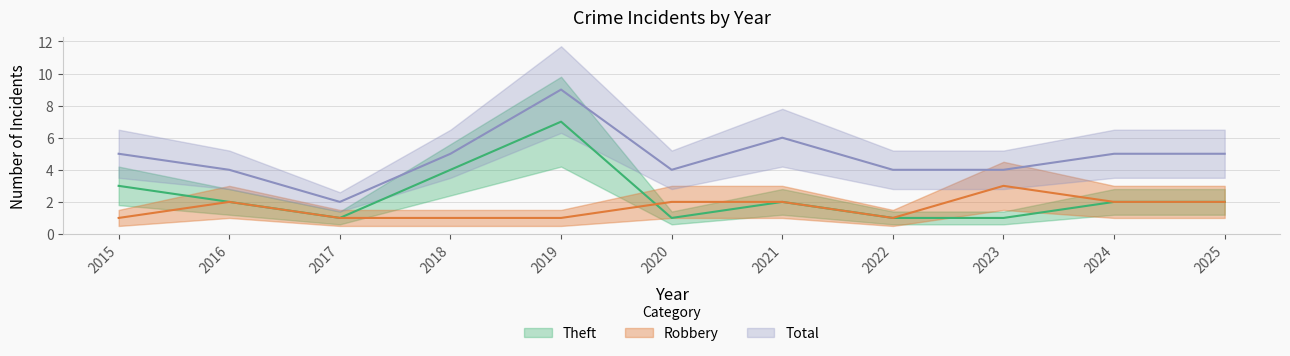

At which label is Robbery closest to 2?

2016